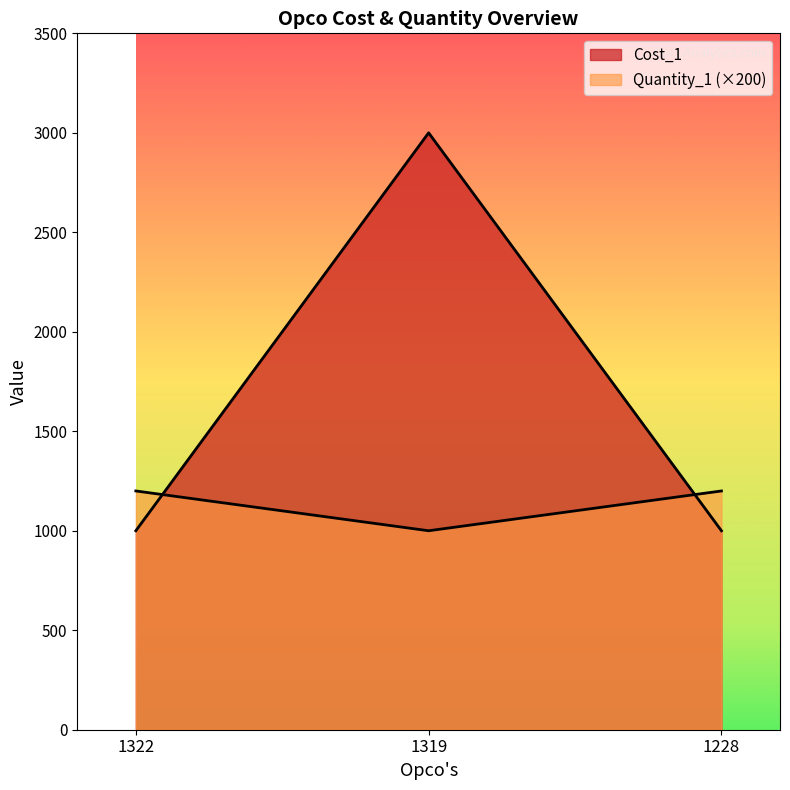

Does the chart display data point markers on the line(s)?

No